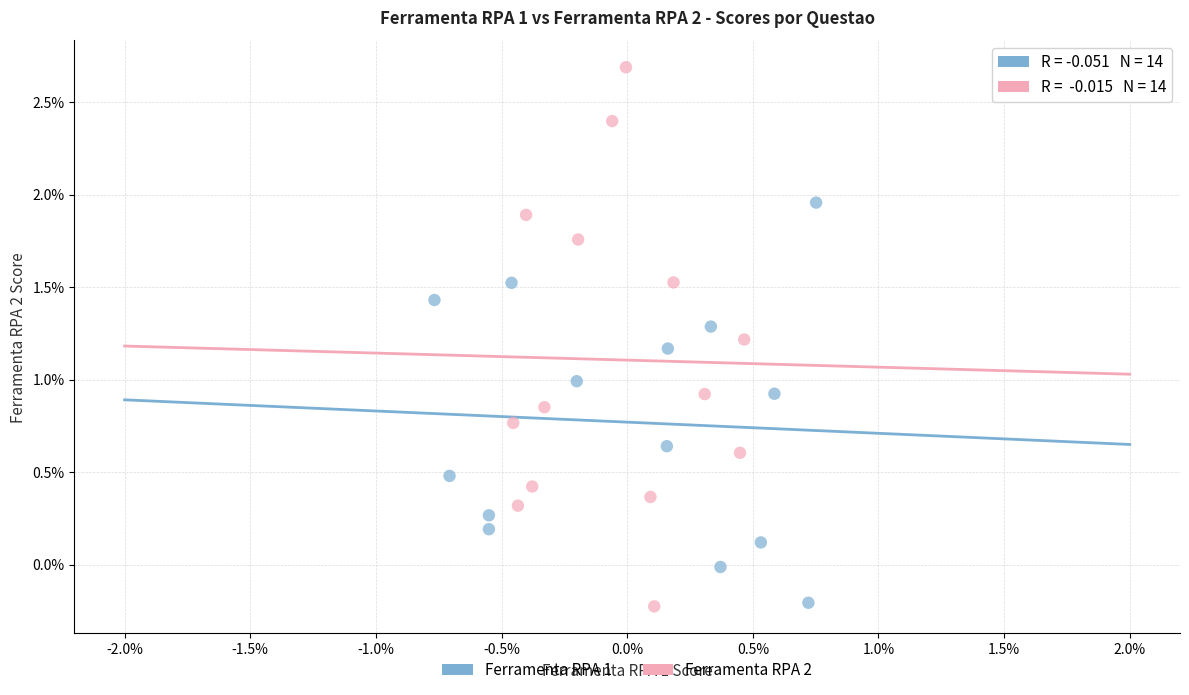

Which series has the widest spread of Y values?

Ferramenta RPA 2